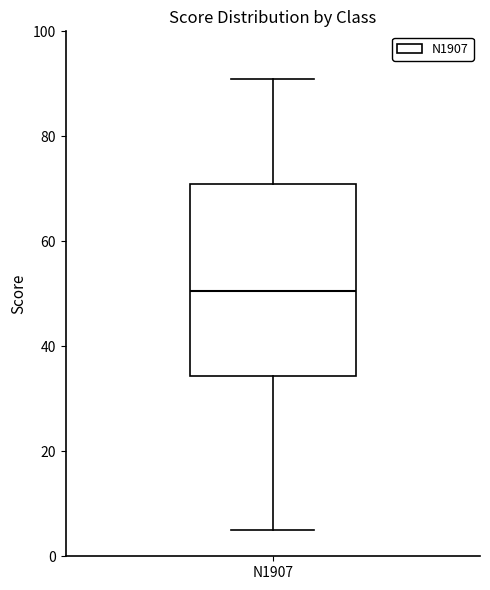

Transcribe this box plot: give where the median line is, the range the box spans, and where the two whiskers end, as read against the y-axis. The values are not printed on the chart, so give them approximately, as read against the axis.

median 50, box 34 to 72, whiskers 6 to 92